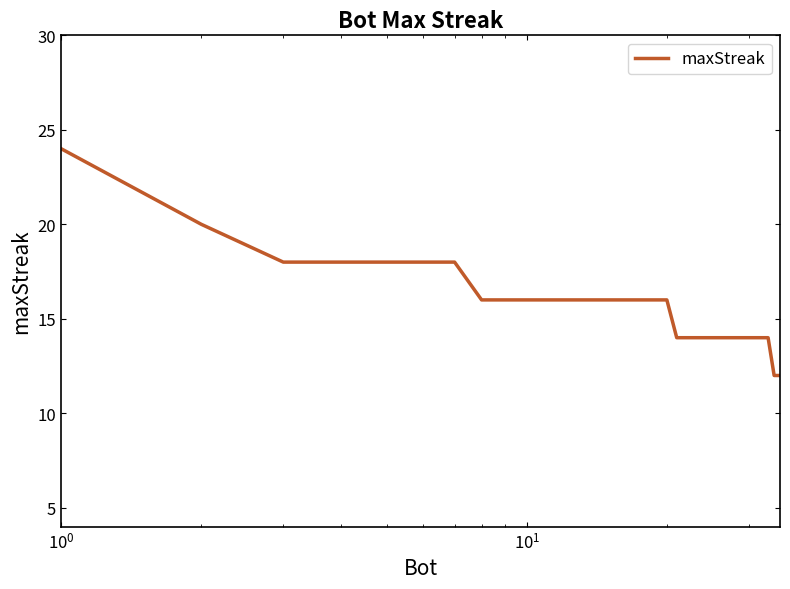

Reading left to right, what are all the values shown in this chart?

24	20	18	18	18	18	18	16	16	16	16	16	16	16	16	16	16	16	16	16	14	14	14	14	14	14	14	14	14	14	14	14	14	12	12